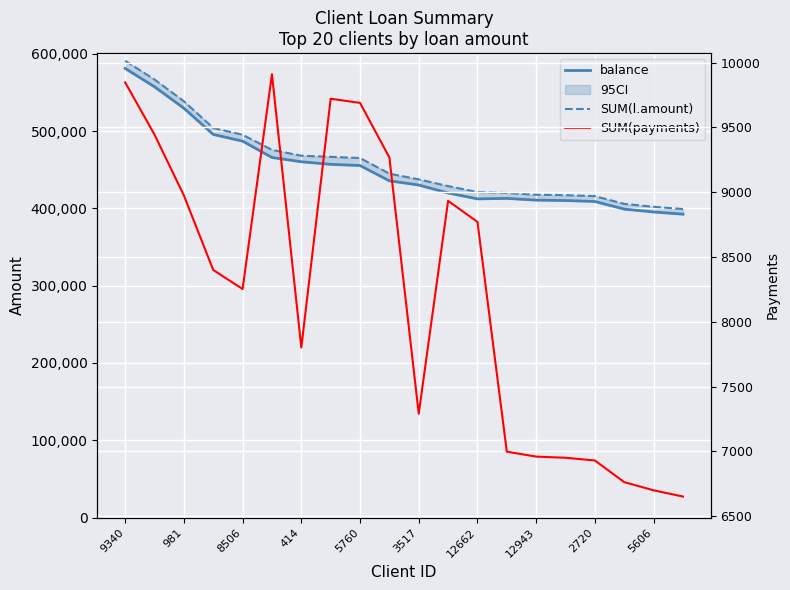

True or false: SUM(l.amount) and SUM(payments) cross at least once.

False